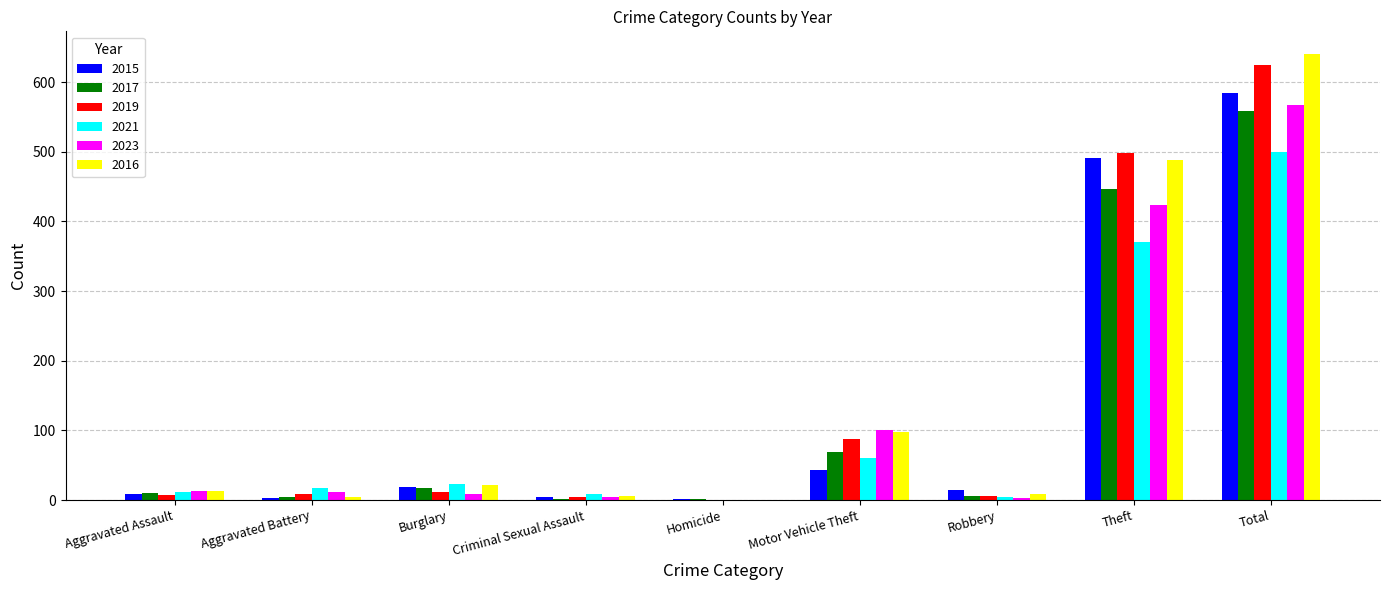

What is the total value across all series at Motor Vehicle Theft?

458